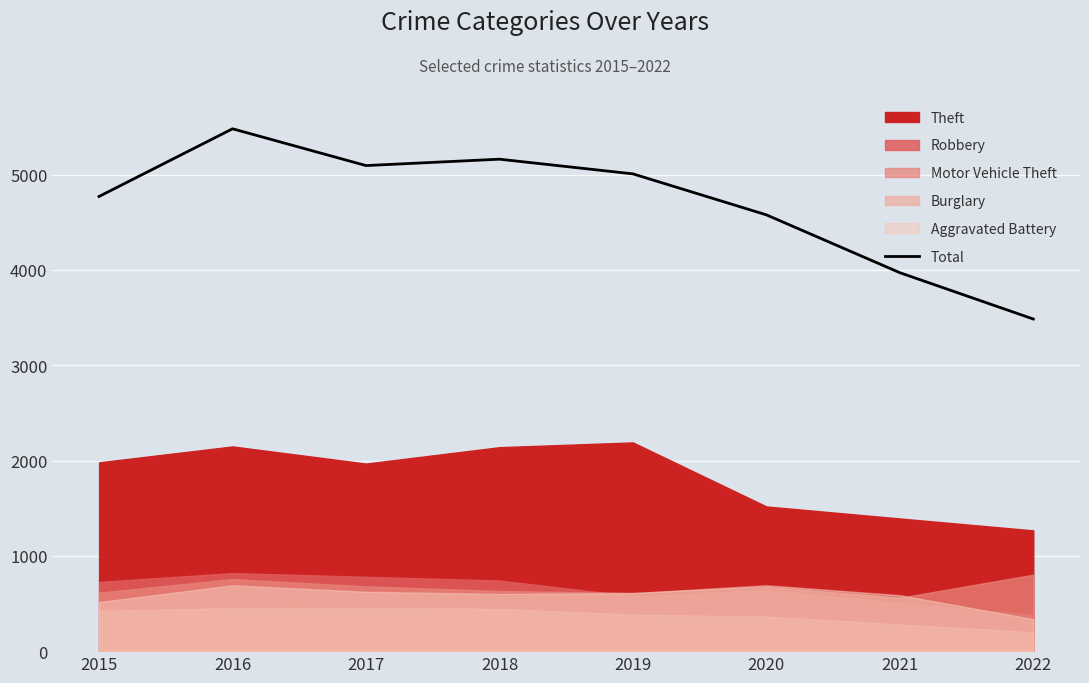

What is the smallest value displayed?

3485